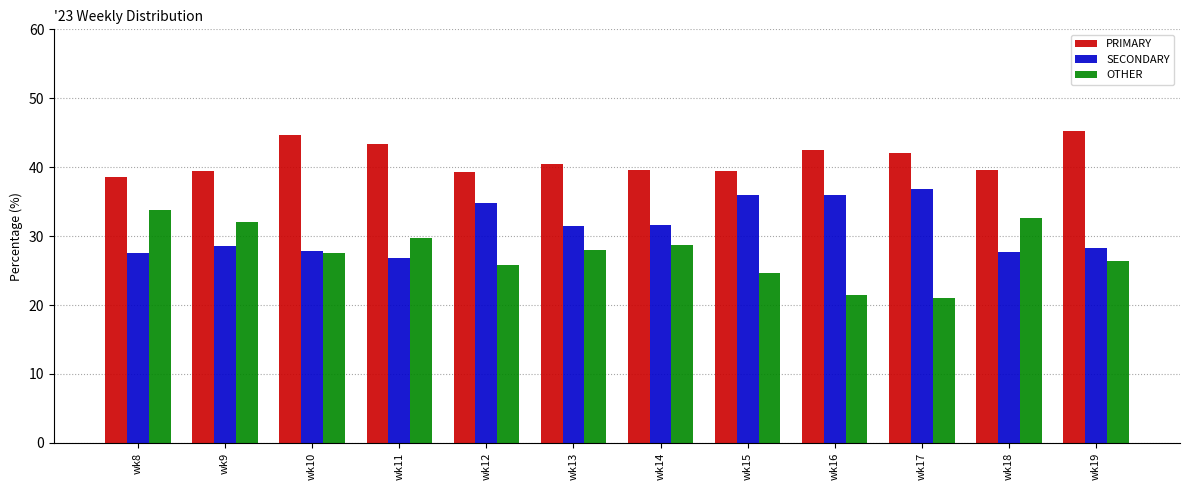

What is the difference between the maximum and minimum values in the SECONDARY series?

10.0